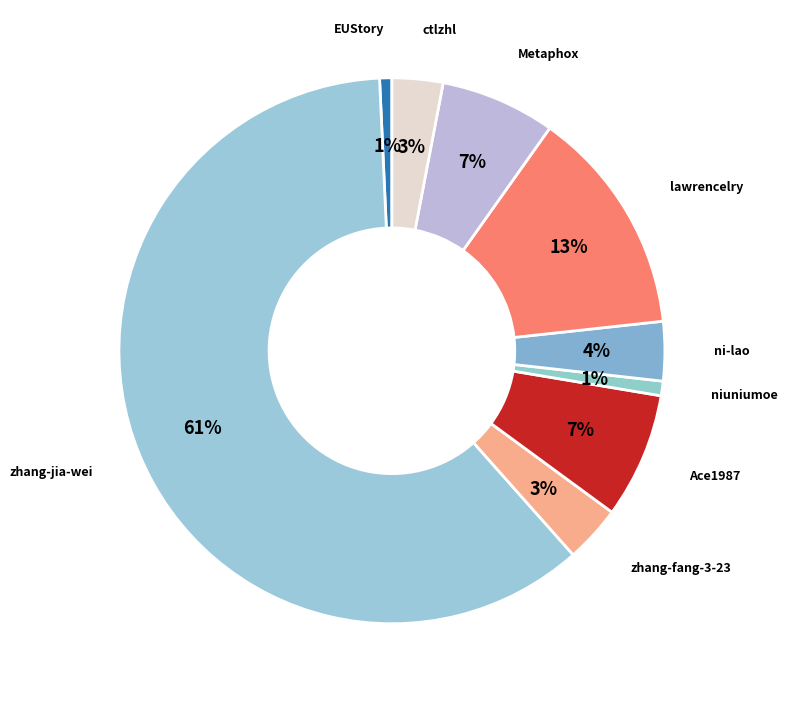

Count the number of slices in the pie.

9